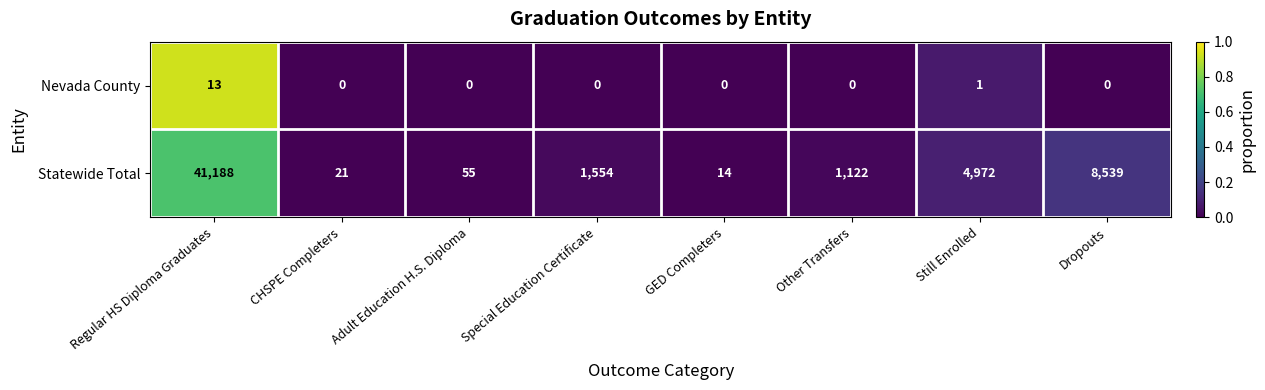

What is the total value across all series at Still Enrolled?

4973